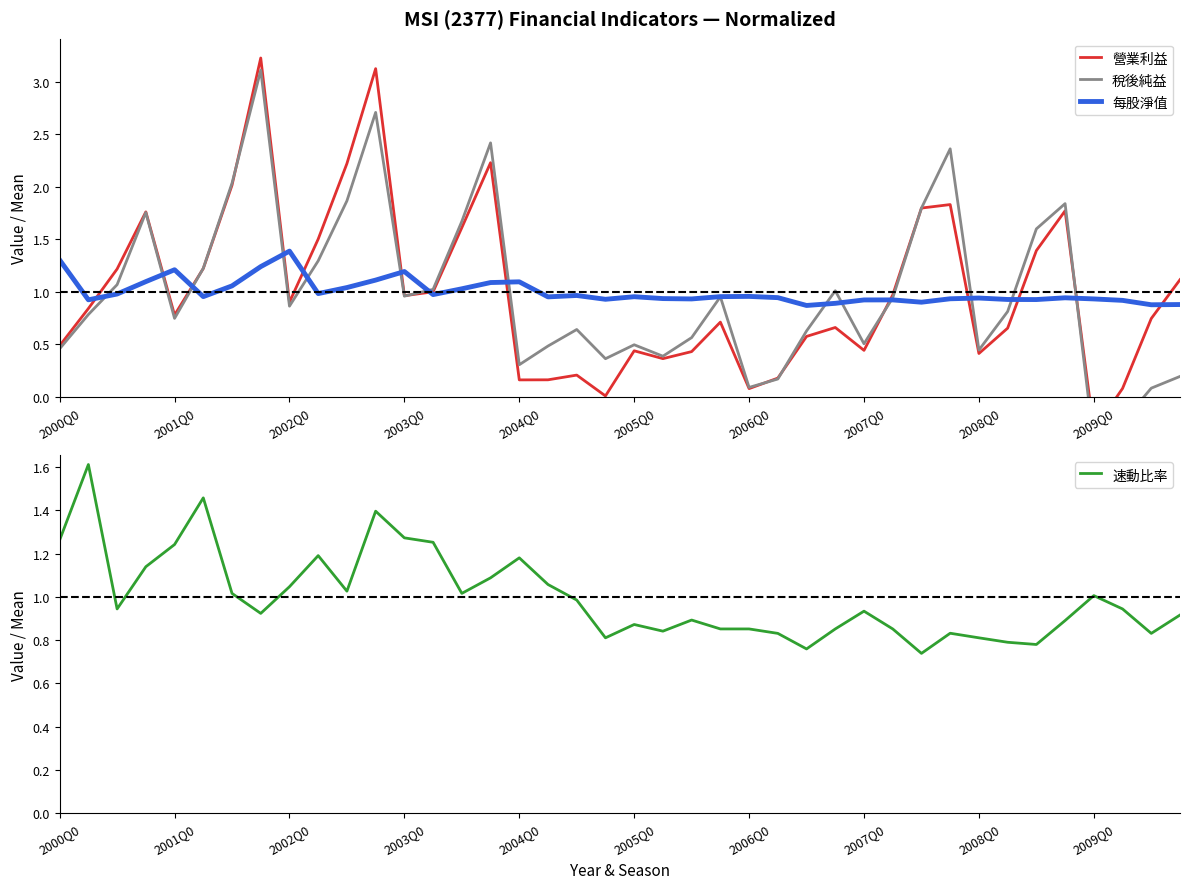

What is the smallest value displayed?

-0.4